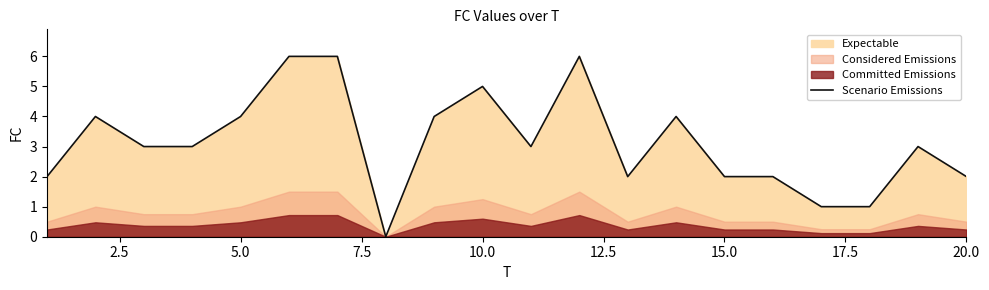

How many values are between 2 and 4?

13